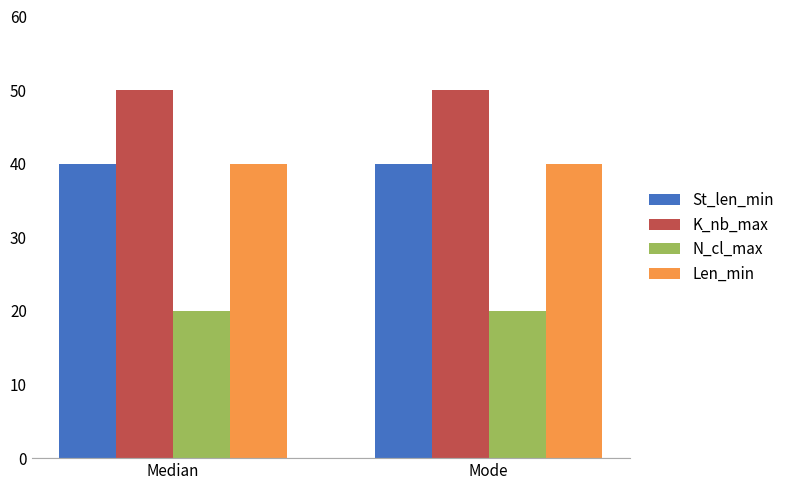

What is the total value across all series at Mode?

150